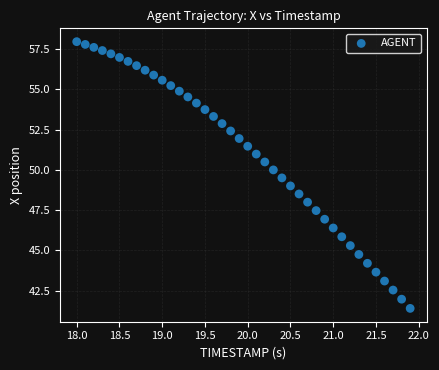

What is the range of X values (max minus min)?

3.9